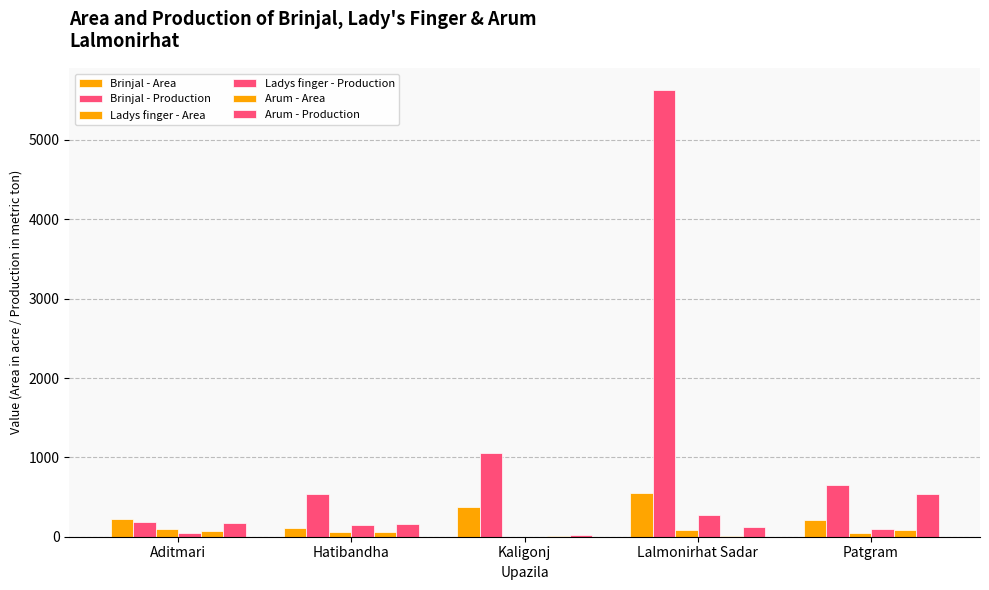

True or false: Arum - Area has a value of 29 at Patgram.

False